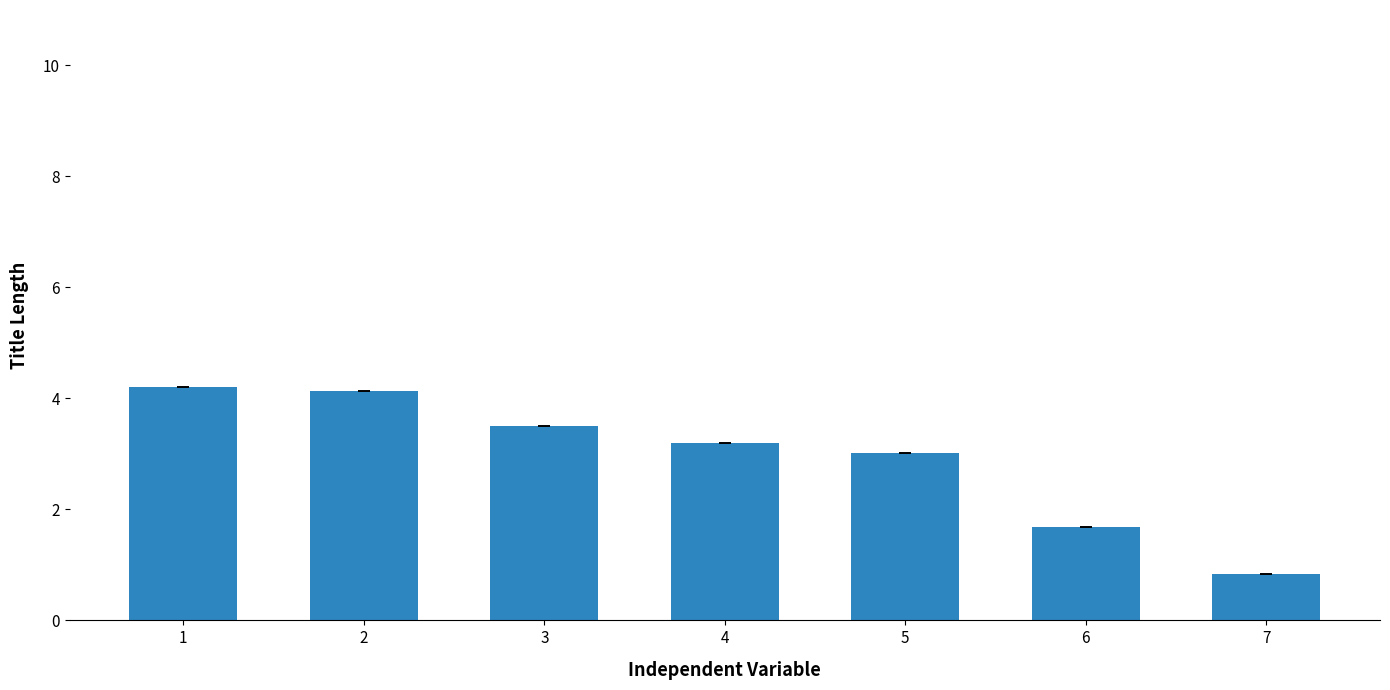

What is the value of the 7th bar from the left?

0.8